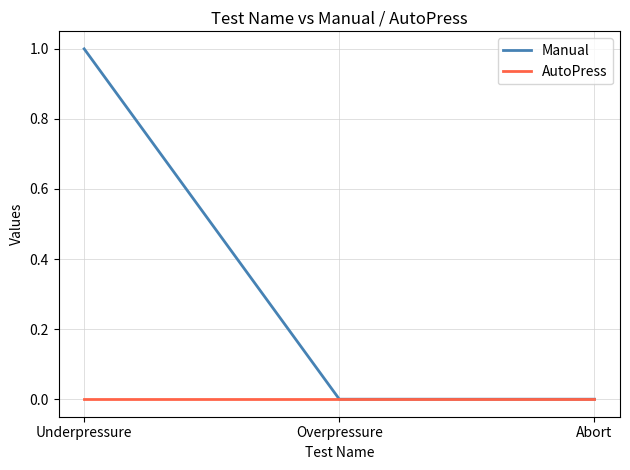

At which category is the sum across all series the highest?

Underpressure